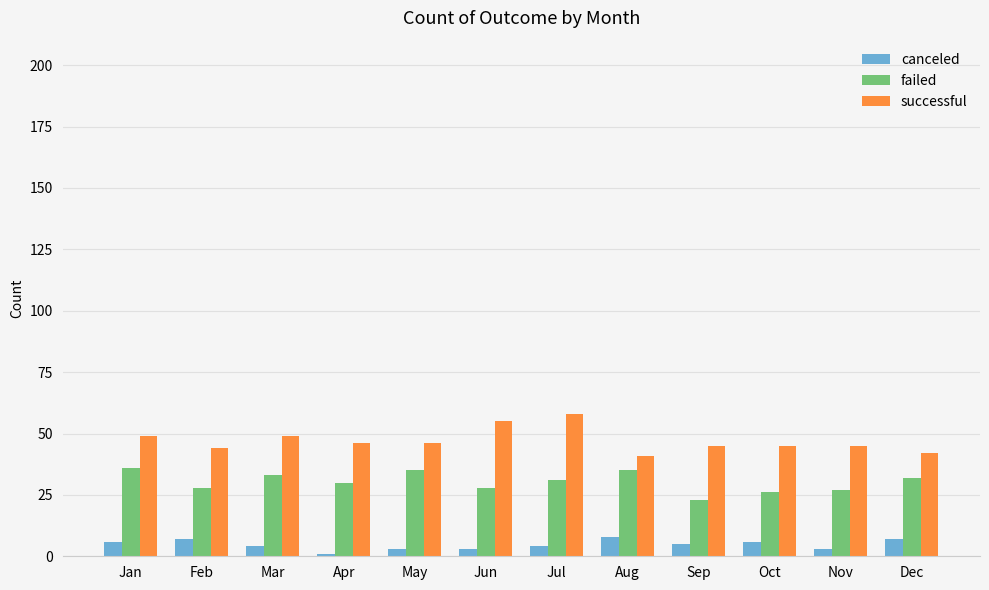

Where does the canceled series first go above 5?

Jan